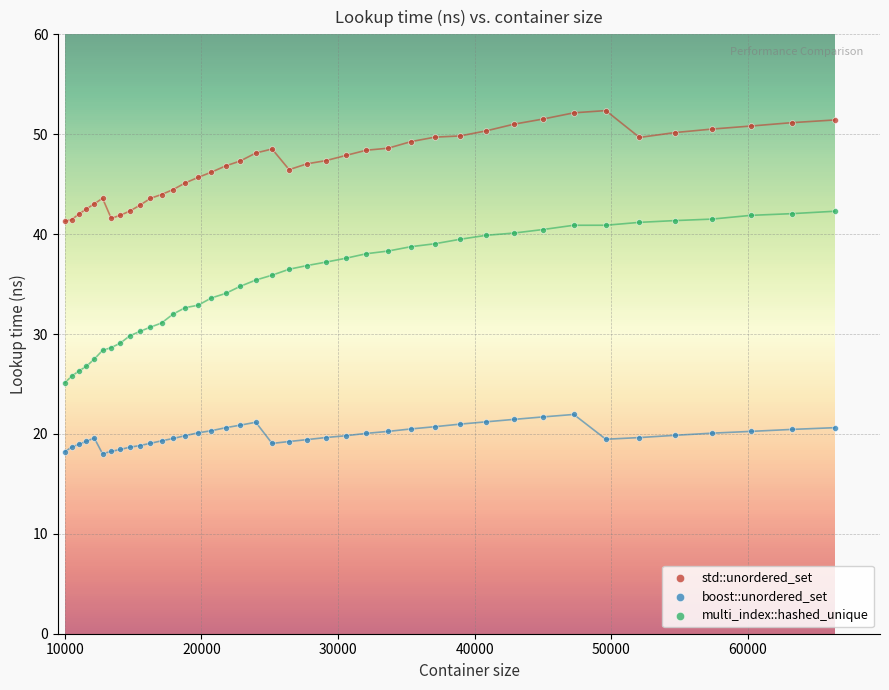

What is the X range (max minus min) for the scatter plot?

56357.0